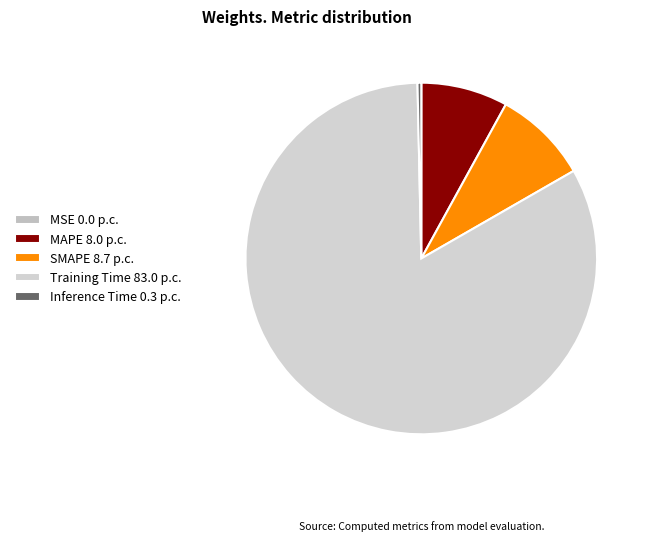

How many segments does this pie chart have?

5